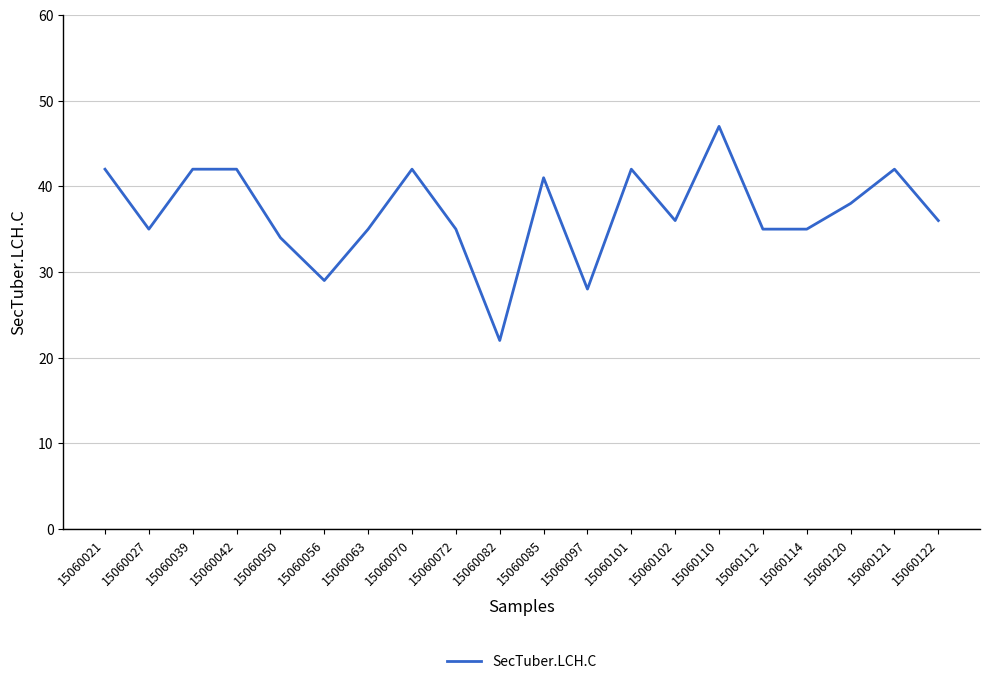

What is the difference between the maximum and minimum values?

25